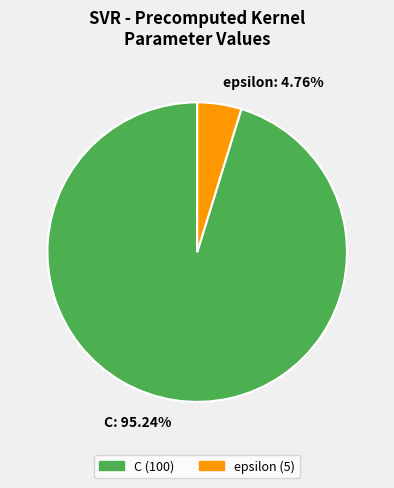

To the nearest percent, what is the difference between the C and epsilon slice percentages?

90%